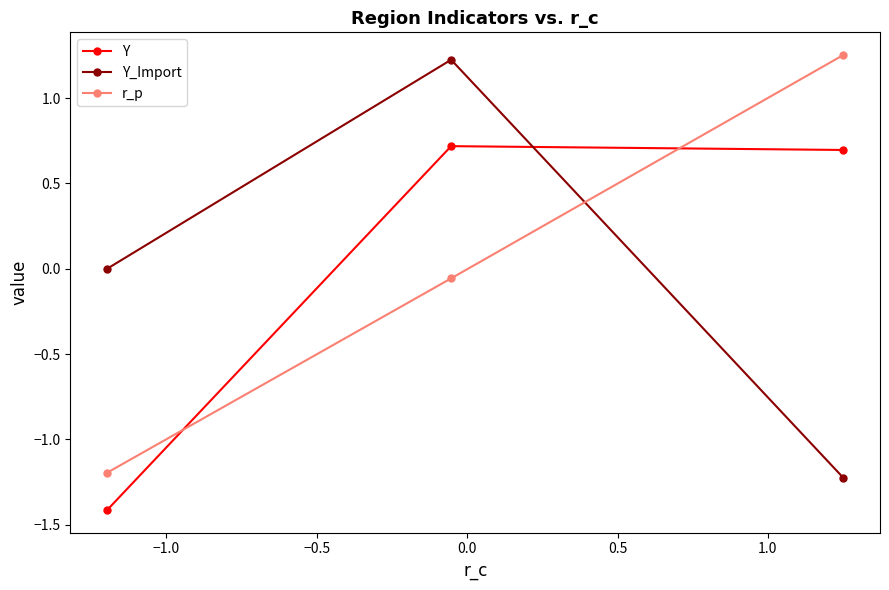

What is the minimum value for Y?

-1.4